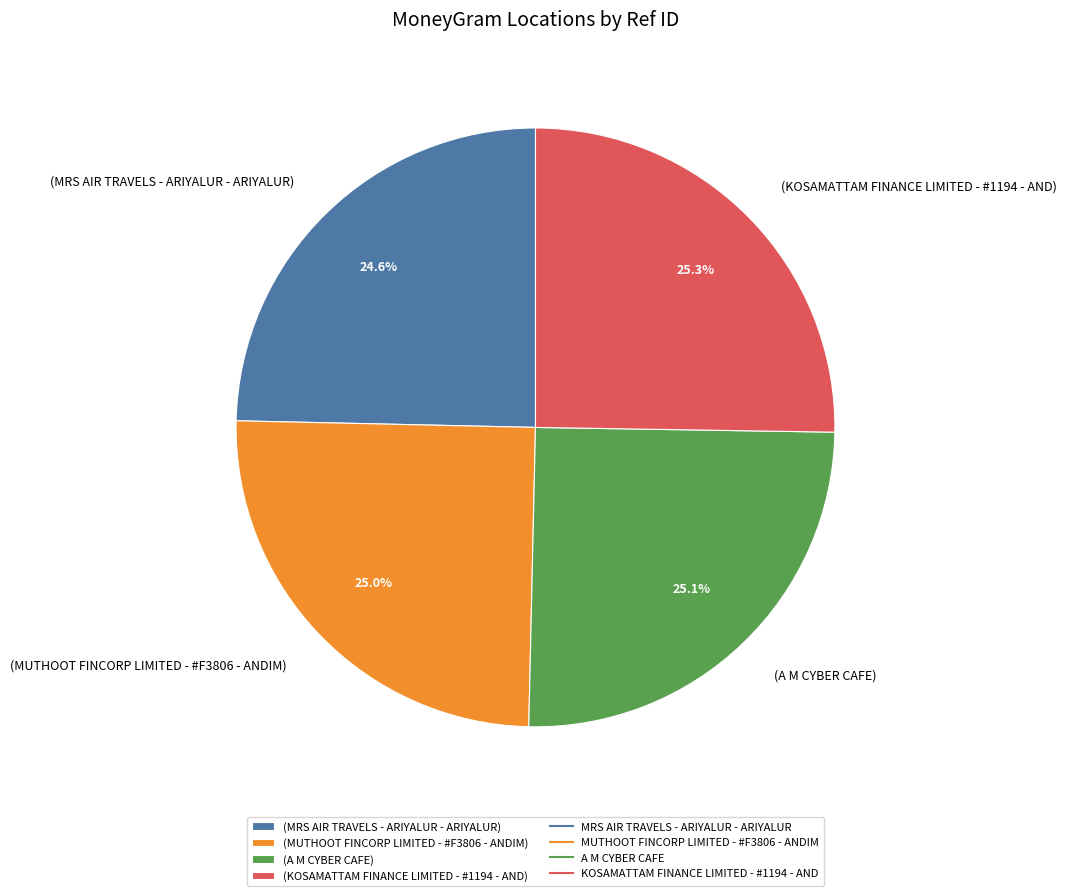

What percentage do (A M CYBER CAFE) and (KOSAMATTAM FINANCE LIMITED - #1194 - AND) together represent?

50.4%